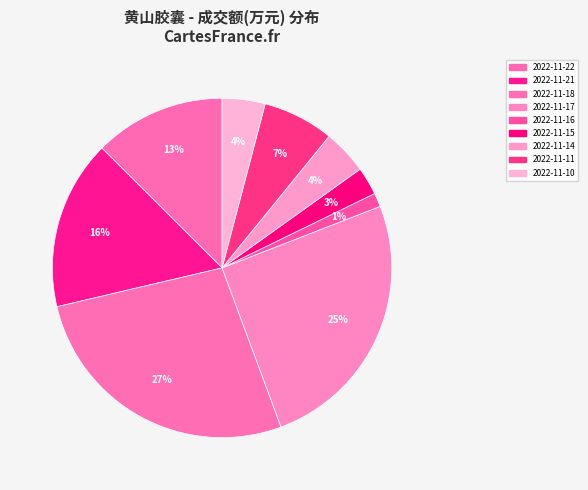

What percentage do 2022-11-21 and 2022-11-17 together represent?

41.4%